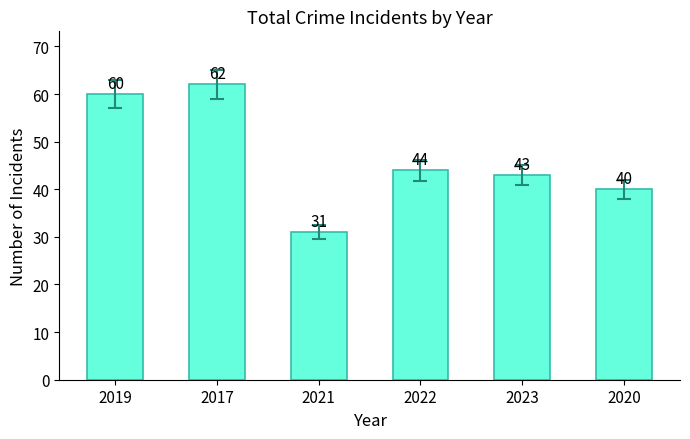

What is the smallest value displayed?

31